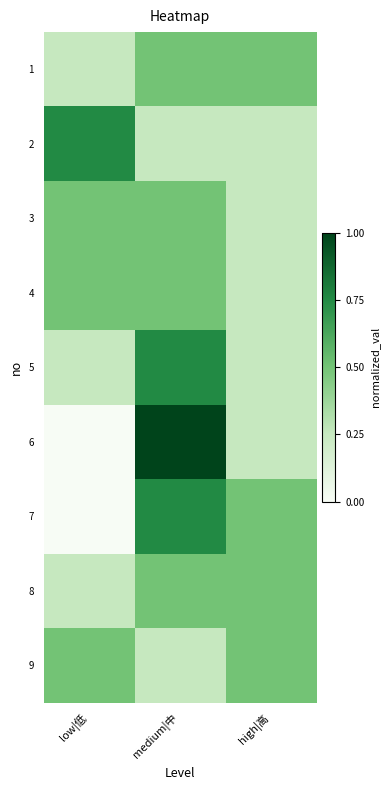

Reading left to right, what are all the values shown in this chart?

1: low|低=0.2	medium|中=0.5	high|高=0.5
2: low|低=0.8	medium|中=0.2	high|高=0.2
3: low|低=0.5	medium|中=0.5	high|高=0.2
4: low|低=0.5	medium|中=0.5	high|高=0.2
5: low|低=0.2	medium|中=0.8	high|高=0.2
6: low|低=0.0	medium|中=1.0	high|高=0.2
7: low|低=0.0	medium|中=0.8	high|高=0.5
8: low|低=0.2	medium|中=0.5	high|高=0.5
9: low|低=0.5	medium|中=0.2	high|高=0.5